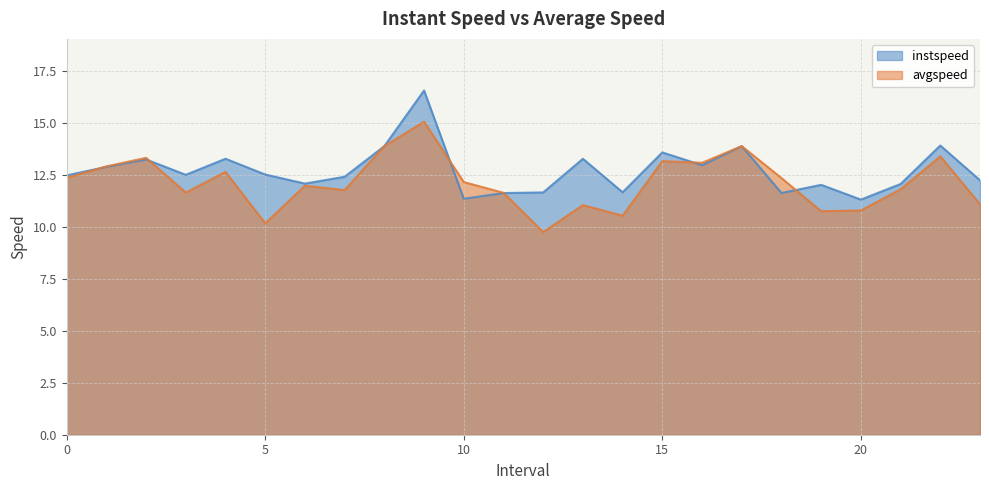

Count the number of categories in the chart.

24